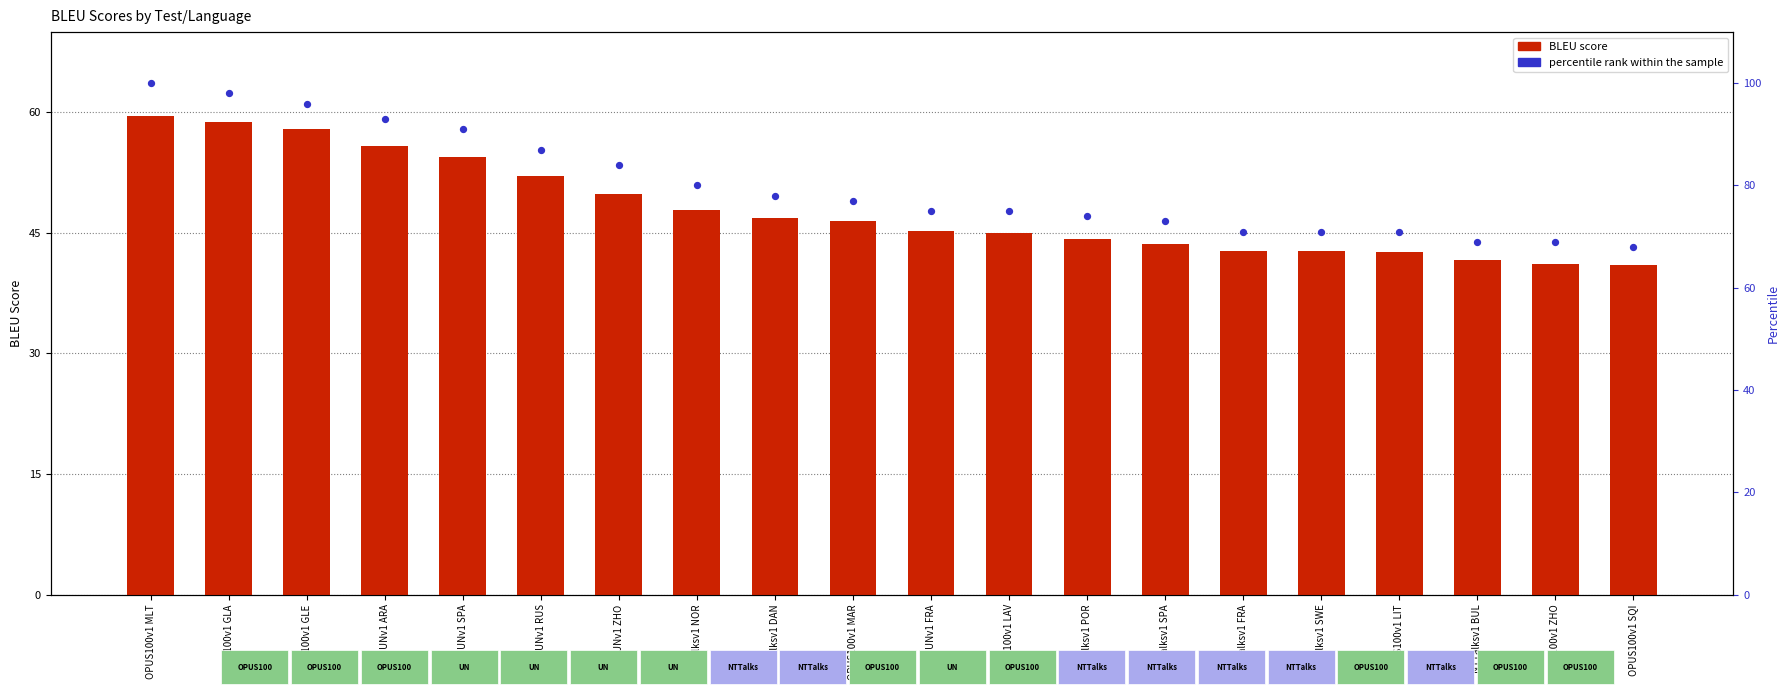

Which series has the largest total across all categories?

percentile rank within the sample